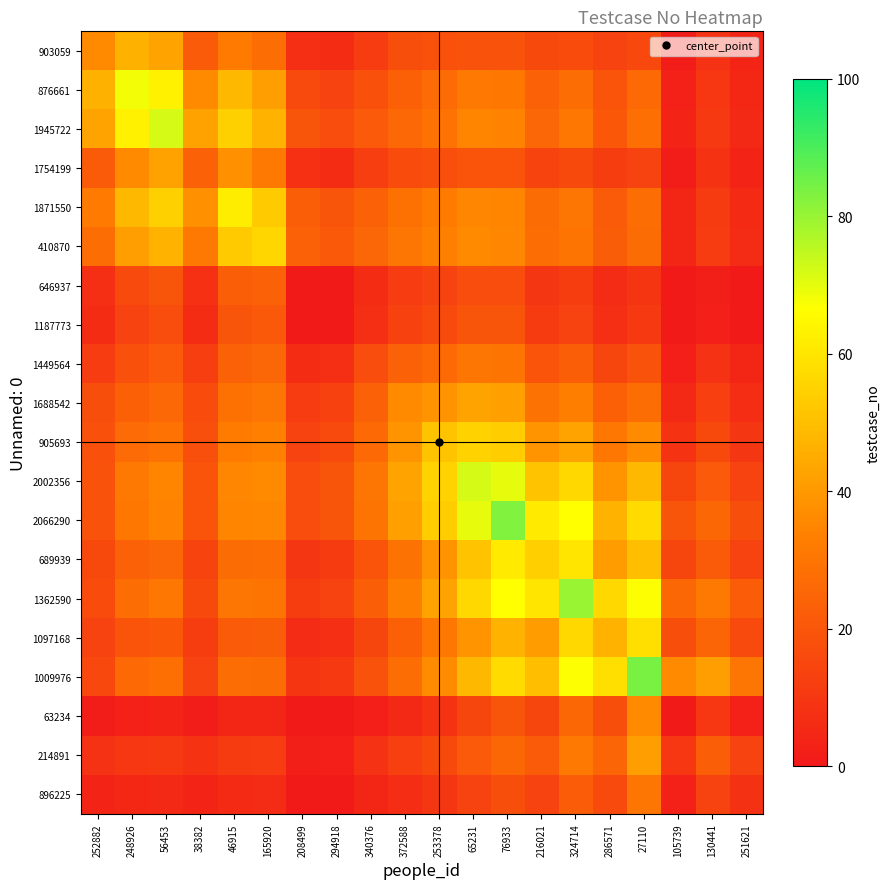

Reading left to right, list all the values displayed in this chart.

903059: 252882=36.0	248926=46.3	56453=42.8	38382=21.7	46915=31.8	165920=27.4	208499=7.3	294918=6.3	340376=11.5	372588=17.3	253378=18.1	65231=19.1	76933=18.9	216021=15.7	324714=16.6	286571=14.0	27110=15.3	105739=1.4	130441=8.4	251621=3.5
876661: 252882=46.3	248926=68.0	56453=63.1	38382=35.9	46915=48.2	165920=41.6	208499=16.1	294918=13.8	340376=18.2	372588=23.2	253378=26.8	65231=31.5	76933=31.0	216021=23.6	324714=28.0	286571=19.4	27110=26.3	105739=3.1	130441=9.9	251621=4.8
1945722: 252882=42.8	248926=63.1	56453=72.0	38382=42.3	46915=54.5	165920=46.9	208499=19.8	294918=17.0	340376=21.1	372588=25.9	253378=29.2	65231=34.7	76933=34.1	216021=25.2	324714=30.6	286571=20.6	27110=28.5	105739=3.8	130441=10.6	251621=5.3
1754199: 252882=21.7	248926=35.9	56453=42.3	38382=24.0	46915=38.0	165920=31.5	208499=7.7	294918=6.6	340376=12.4	372588=16.5	253378=17.8	65231=19.5	76933=19.2	216021=14.3	324714=15.8	286571=11.9	27110=13.9	105739=1.5	130441=8.6	251621=3.6
1871550: 252882=31.8	248926=48.2	56453=54.5	38382=38.0	46915=62.0	165920=53.1	208499=23.0	294918=19.8	340376=24.0	372588=28.8	253378=32.1	65231=35.5	76933=34.8	216021=27.0	324714=30.3	286571=21.9	27110=27.6	105739=4.4	130441=11.3	251621=5.8
410870: 252882=27.4	248926=41.6	56453=46.9	38382=31.5	46915=53.1	165920=56.0	208499=24.1	294918=20.7	340376=25.1	372588=30.1	253378=33.3	65231=36.0	76933=35.2	216021=27.9	324714=30.1	286571=22.4	27110=27.0	105739=4.6	130441=11.5	251621=6.0
646937: 252882=7.3	248926=16.1	56453=19.8	38382=7.7	46915=23.0	165920=24.1	208499=0.0	294918=0.0	340376=6.3	372588=11.5	253378=14.0	65231=17.0	76933=16.9	216021=9.4	324714=12.0	286571=6.1	27110=9.4	105739=0.0	130441=1.9	251621=0.6
1187773: 252882=6.3	248926=13.8	56453=17.0	38382=6.6	46915=19.8	165920=20.7	208499=0.0	294918=0.0	340376=7.3	372588=13.3	253378=16.3	65231=19.8	76933=19.6	216021=11.0	324714=14.0	286571=7.1	27110=10.9	105739=0.0	130441=2.2	251621=0.7
1449564: 252882=11.5	248926=18.2	56453=21.1	38382=12.4	46915=24.0	165920=25.1	208499=6.3	294918=7.3	340376=17.0	372588=23.5	253378=26.5	65231=30.2	76933=29.7	216021=19.5	324714=22.7	286571=14.5	27110=18.8	105739=2.2	130441=8.4	251621=4.3
1688542: 252882=17.3	248926=23.2	56453=25.9	38382=16.5	46915=28.8	165920=30.1	208499=11.5	294918=13.3	340376=23.5	372588=36.0	253378=38.9	65231=42.8	76933=41.9	216021=29.6	324714=33.1	286571=23.3	27110=28.0	105739=5.4	130441=12.8	251621=6.8
905693: 252882=18.1	248926=26.8	56453=29.2	38382=17.8	46915=32.1	165920=33.3	208499=14.0	294918=16.3	340376=26.5	372588=38.9	253378=51.0	65231=55.1	76933=53.6	216021=39.0	324714=42.9	286571=30.6	27110=36.5	105739=8.9	130441=16.0	251621=9.4
2002356: 252882=19.1	248926=31.5	56453=34.7	38382=19.5	46915=35.5	165920=36.0	208499=17.0	294918=19.8	340376=30.2	372588=42.8	253378=55.1	65231=72.0	76933=69.7	216021=50.9	324714=56.3	286571=39.0	27110=48.2	105739=14.6	130441=21.1	251621=13.7
2066290: 252882=18.9	248926=31.0	56453=34.1	38382=19.2	46915=34.8	165920=35.2	208499=16.9	294918=19.6	340376=29.7	372588=41.9	253378=53.6	65231=69.7	76933=83.0	216021=61.2	324714=66.6	286571=46.6	27110=57.1	105739=19.6	130441=25.6	251621=17.5
689939: 252882=15.7	248926=23.6	56453=25.2	38382=14.3	46915=27.0	165920=27.9	208499=9.4	294918=11.0	340376=19.5	372588=29.6	253378=39.0	65231=50.9	76933=61.2	216021=54.0	324714=59.9	286571=41.1	27110=49.9	105739=14.8	130441=21.8	251621=14.0
1362590: 252882=16.6	248926=28.0	56453=30.6	38382=15.8	46915=30.3	165920=30.1	208499=12.0	294918=14.0	340376=22.7	372588=33.1	253378=42.9	65231=56.3	76933=66.6	216021=59.9	324714=80.0	286571=56.6	27110=67.0	105739=25.5	130441=31.4	251621=22.1
1097168: 252882=14.0	248926=19.4	56453=20.6	38382=11.9	46915=21.9	165920=22.4	208499=6.1	294918=7.1	340376=14.5	372588=23.3	253378=30.6	65231=39.0	76933=46.6	216021=41.1	324714=56.6	286571=47.0	27110=58.3	105739=17.4	130441=24.8	251621=16.2
1009976: 252882=15.3	248926=26.3	56453=28.5	38382=13.9	46915=27.6	165920=27.0	208499=9.4	294918=10.9	340376=18.8	372588=28.0	253378=36.5	65231=48.2	76933=57.1	216021=49.9	324714=67.0	286571=58.3	27110=84.0	105739=36.1	130441=41.4	251621=30.2
63234: 252882=1.4	248926=3.1	56453=3.8	38382=1.5	46915=4.4	165920=4.6	208499=0.0	294918=0.0	340376=2.2	372588=5.4	253378=8.9	65231=14.6	76933=19.6	216021=14.8	324714=25.5	286571=17.4	27110=36.1	105739=0.0	130441=9.9	251621=3.0
214891: 252882=8.4	248926=9.9	56453=10.6	38382=8.6	46915=11.3	165920=11.5	208499=1.9	294918=2.2	340376=8.4	372588=12.8	253378=16.0	65231=21.1	76933=25.6	216021=21.8	324714=31.4	286571=24.8	27110=41.4	105739=9.9	130441=23.0	251621=13.7
896225: 252882=3.5	248926=4.8	56453=5.3	38382=3.6	46915=5.8	165920=6.0	208499=0.6	294918=0.7	340376=4.3	372588=6.8	253378=9.4	65231=13.7	76933=17.5	216021=14.0	324714=22.1	286571=16.2	27110=30.2	105739=3.0	130441=13.7	251621=8.0